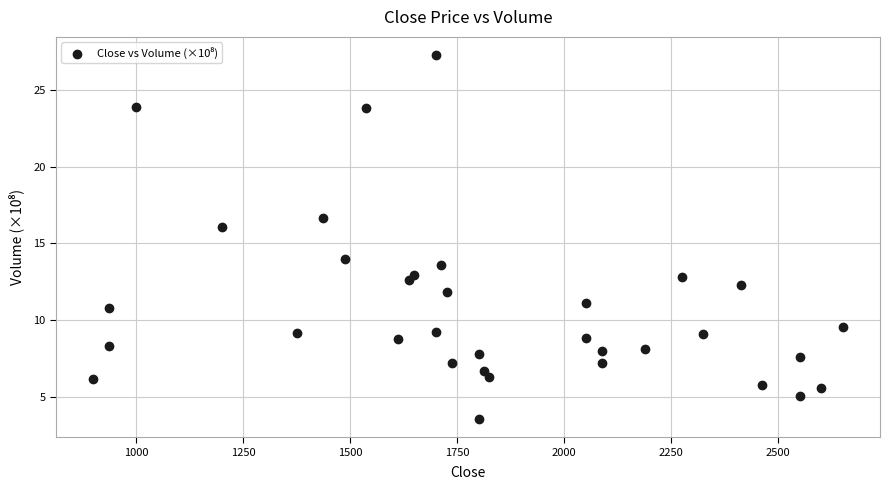

What is the range of X values (max minus min)?

1750.0